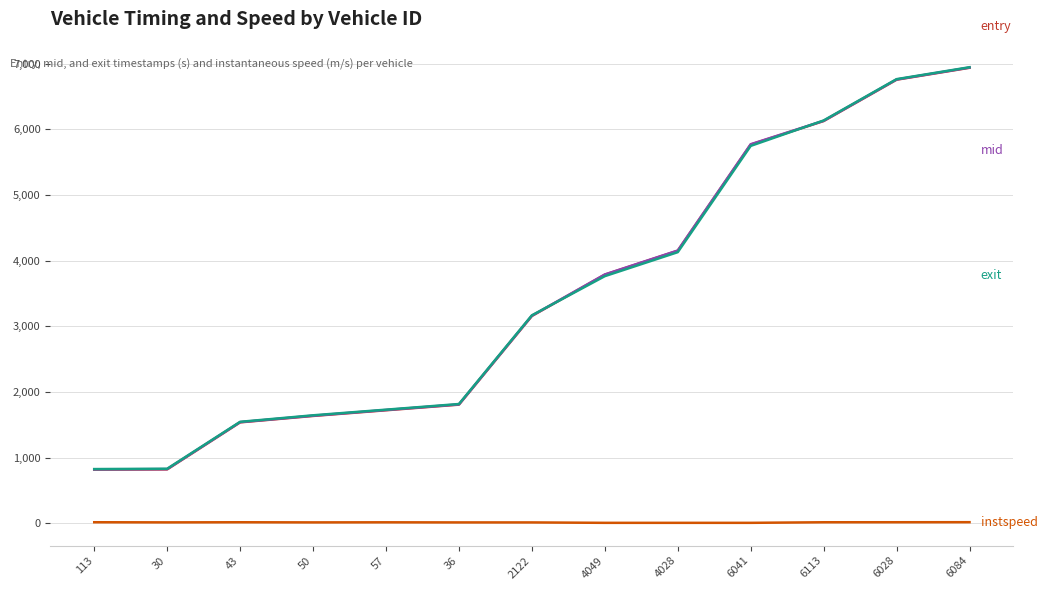

Which category has the highest value across all series?

6084